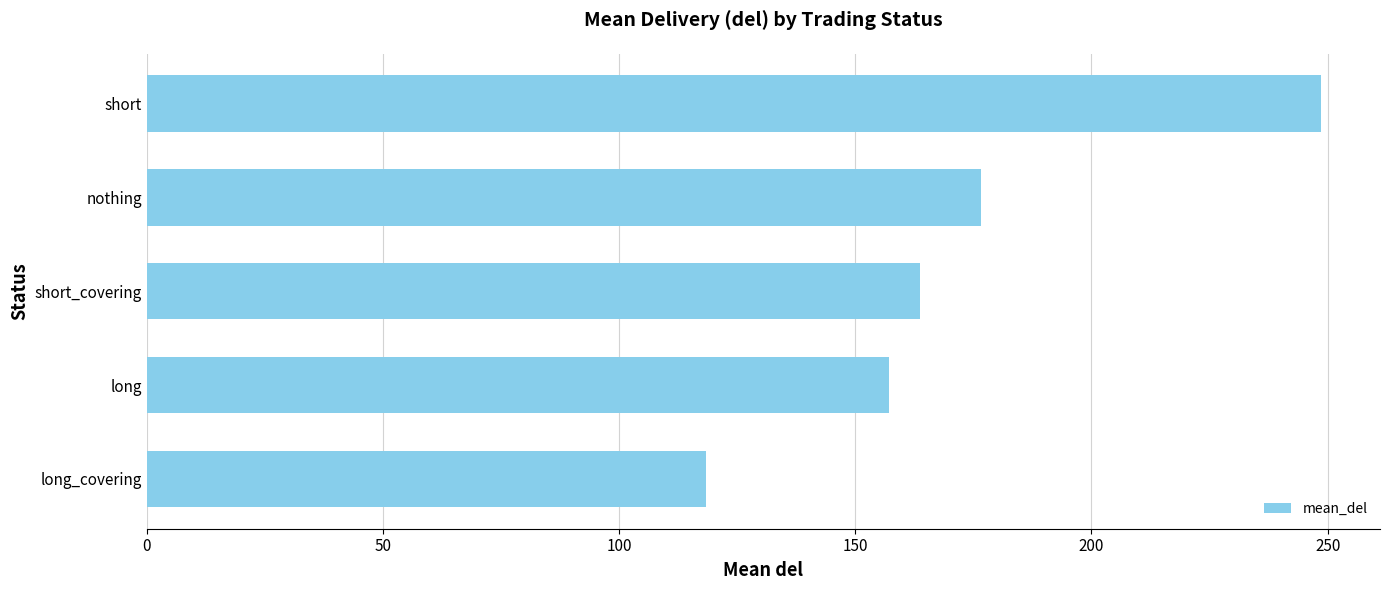

Reading bottom to top, extract all data points from this chart.

118.5	157.2	163.7	176.5	248.7